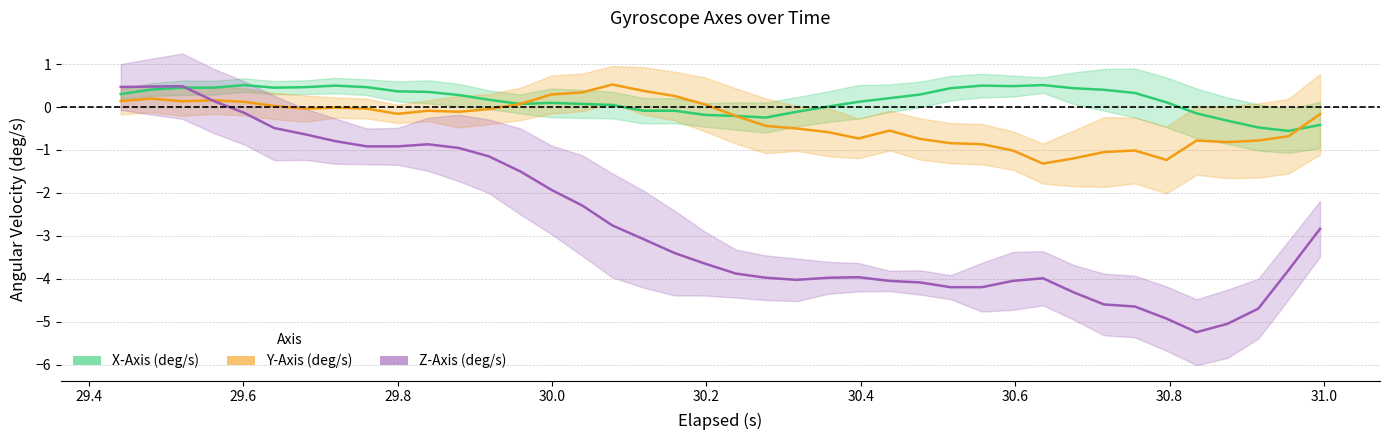

At how many categories does at least one series exceed -4?

40